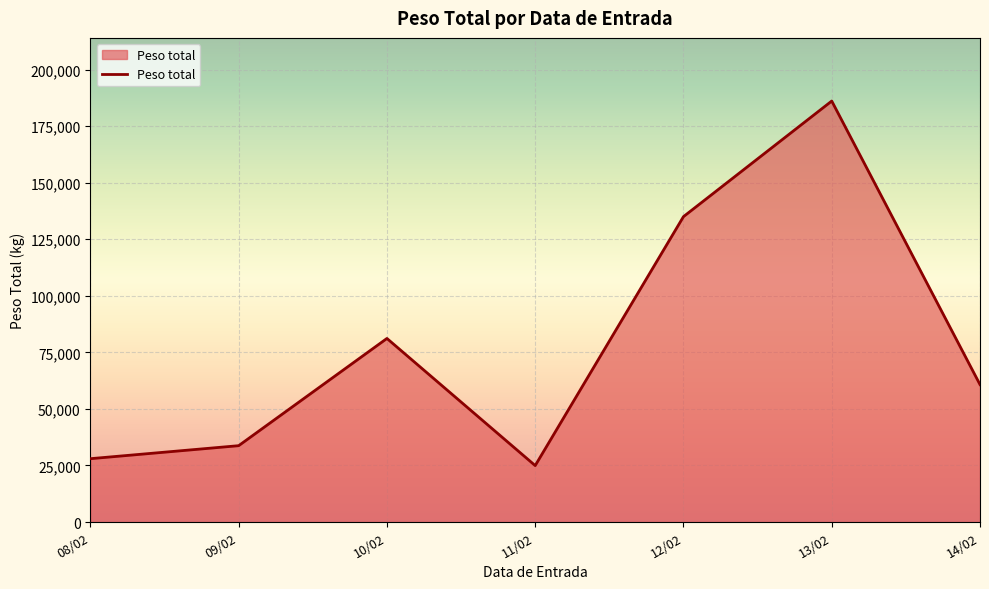

List the labels in order of value, smallest first.

11/02, 08/02, 09/02, 14/02, 10/02, 12/02, 13/02